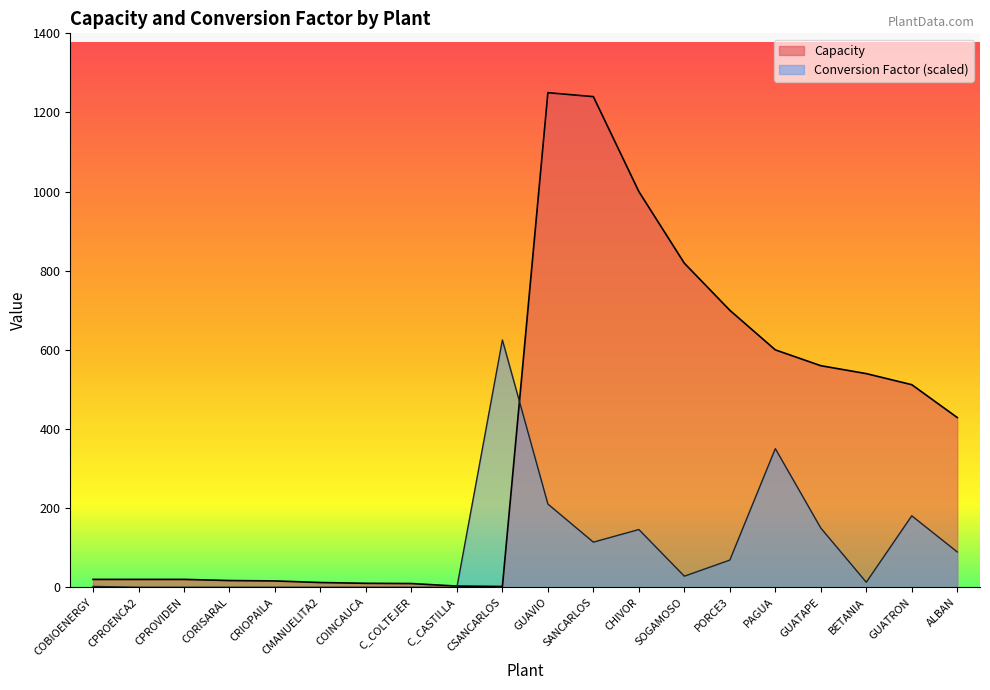

What is the label of the 5th point from the right?

PAGUA